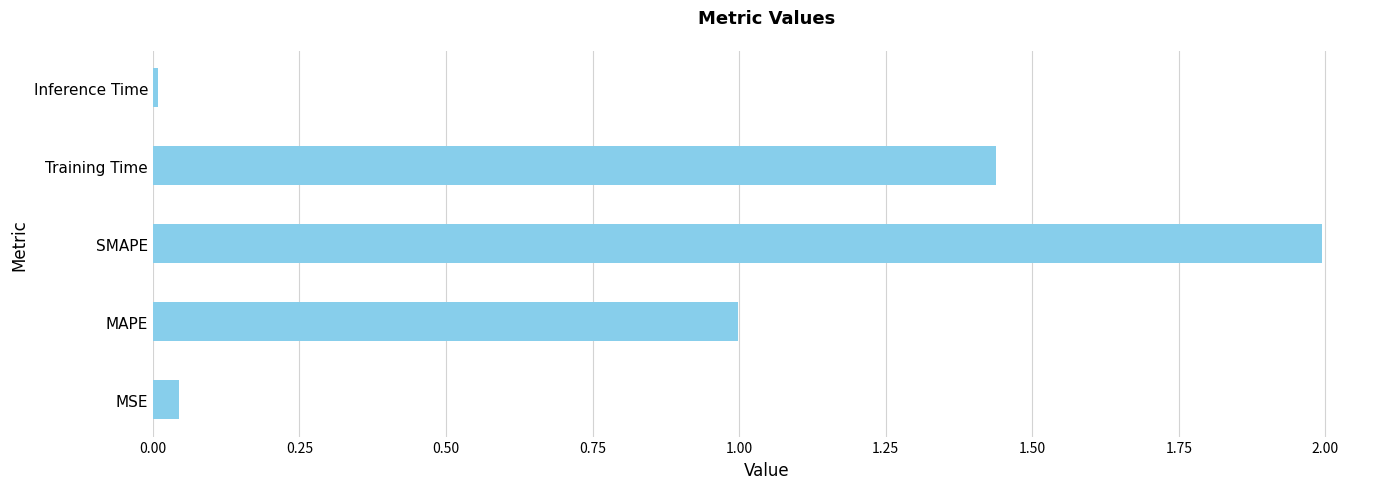

What is the ratio of the value at MAPE to the value at Training Time?

0.7